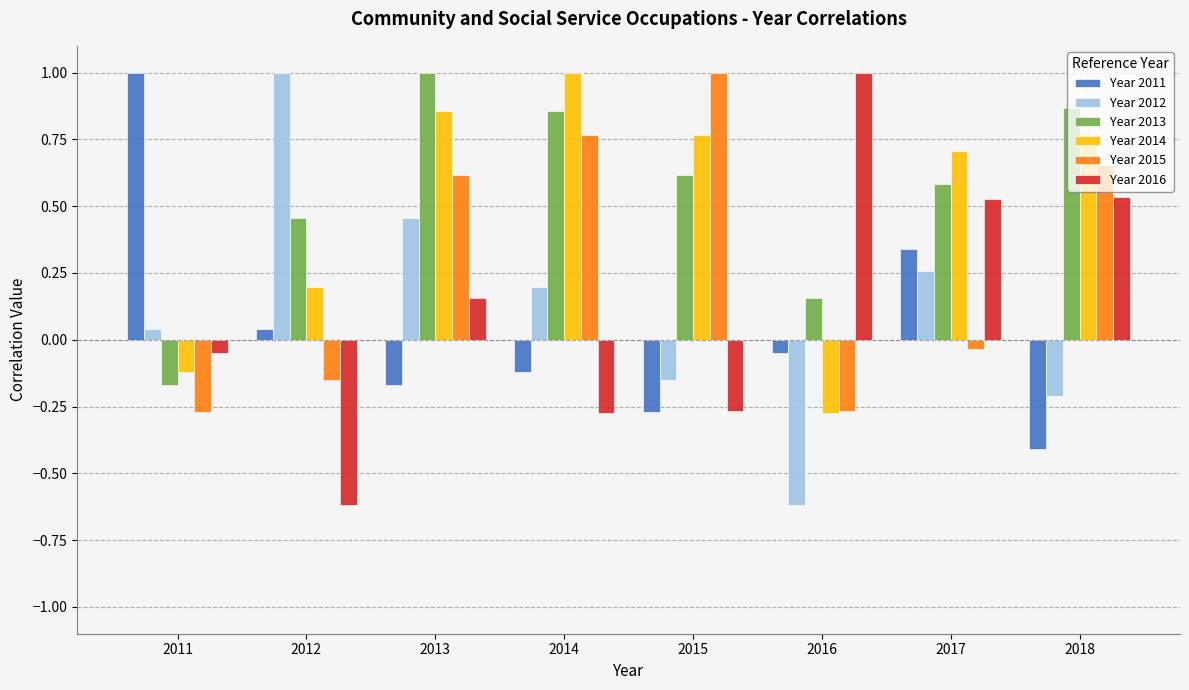

How many bars are there in total?

48